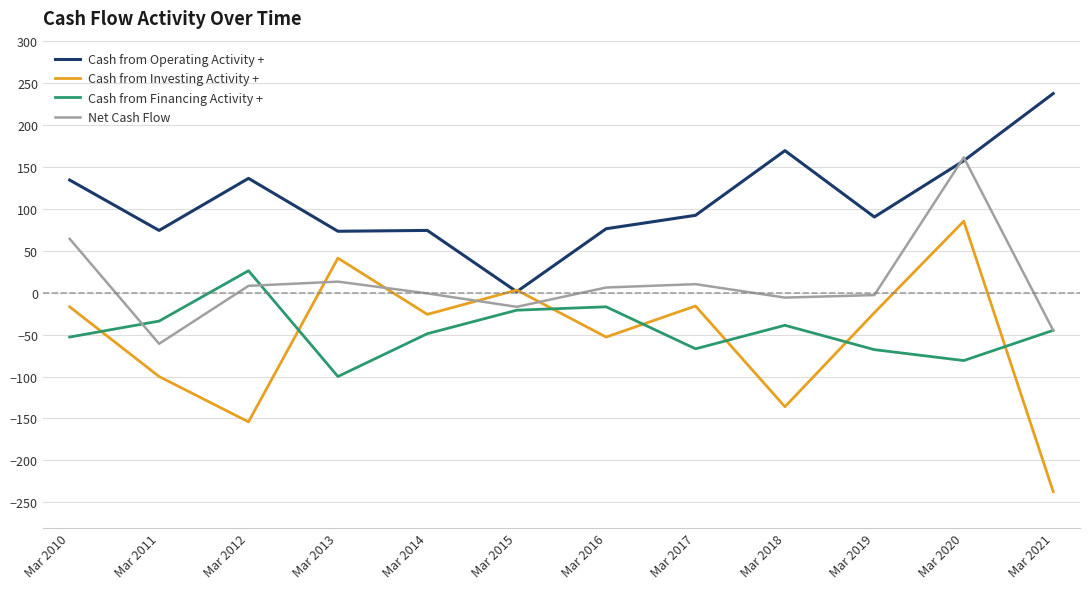

True or false: Net Cash Flow has a value of -17 at Mar 2015.

True